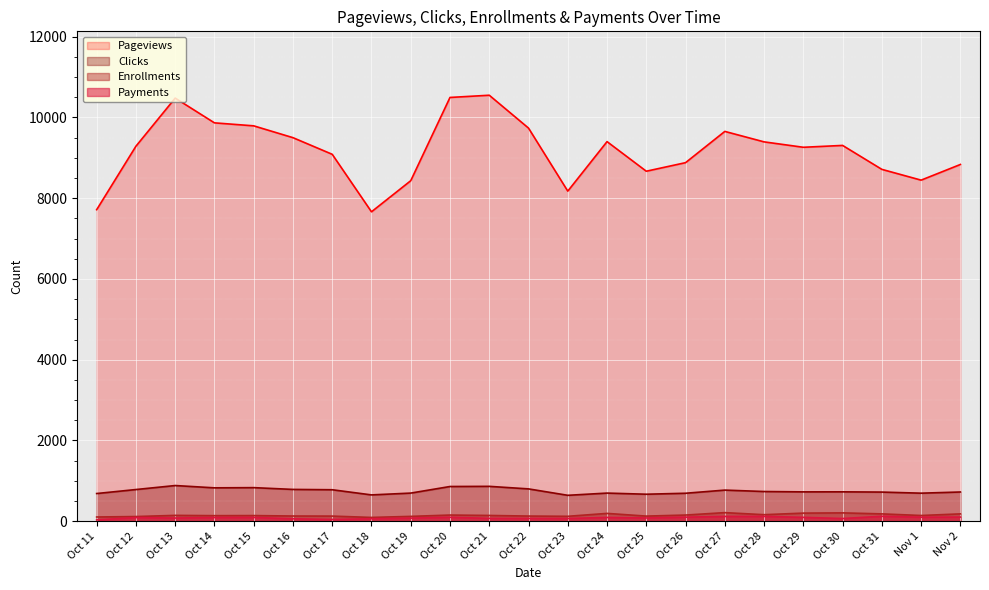

What is the difference between the second highest and minimum values in the Payments series?

86